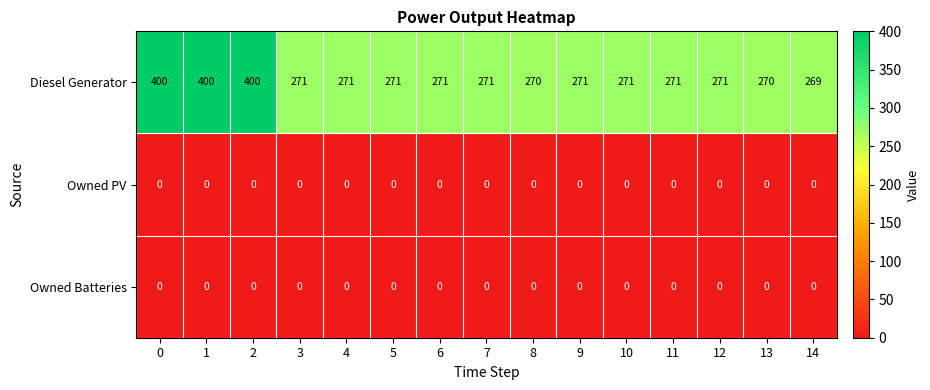

Which series has the largest total across all categories?

Diesel Generator